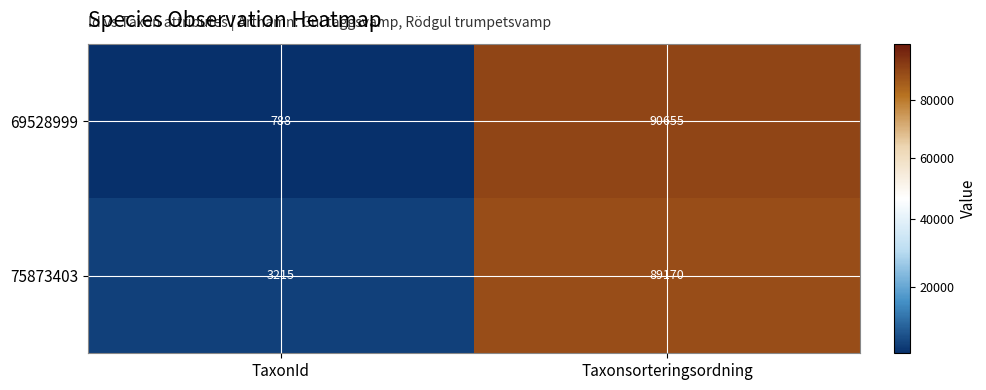

At which label is 69528999 closest to 45721?

TaxonId